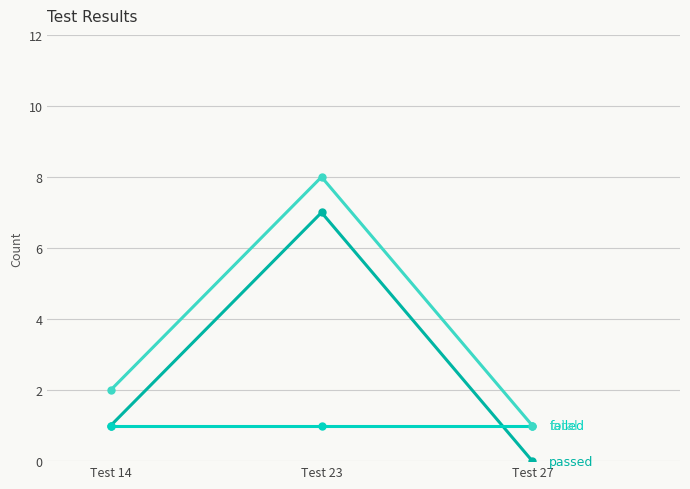

Reading right to left, what are all the values shown in this chart?

passed: Test 27=0	Test 23=7	Test 14=1
failed: Test 27=1	Test 23=1	Test 14=1
total: Test 27=1	Test 23=8	Test 14=2